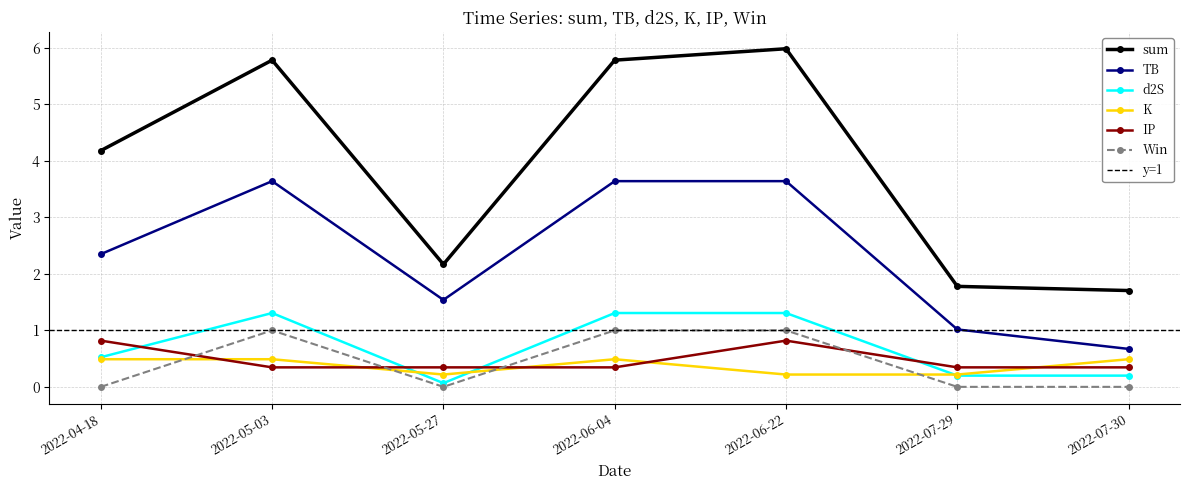

True or false: IP has a value of 0.1 at 2022-07-29.

False